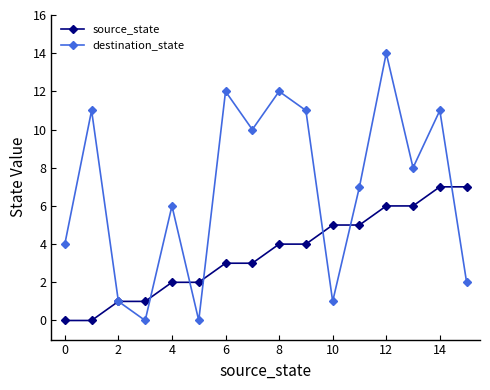

What is the greatest value displayed?

14